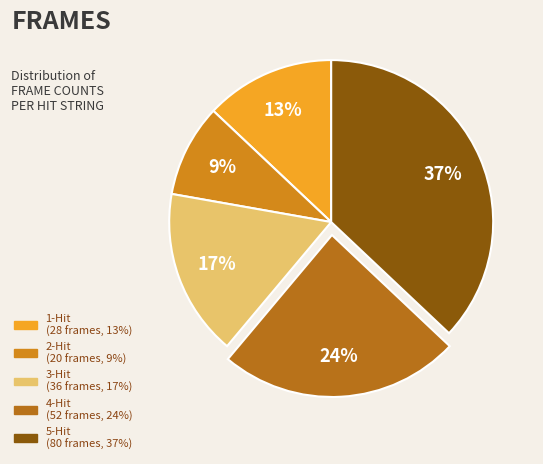

Rank the categories by value from highest to lowest.

5-Hit, 4-Hit, 3-Hit, 1-Hit, 2-Hit